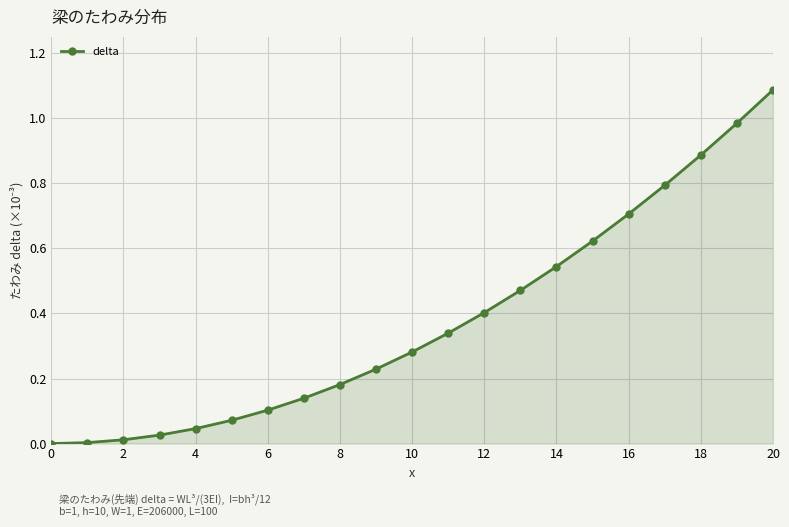

What is the average value?

0.4